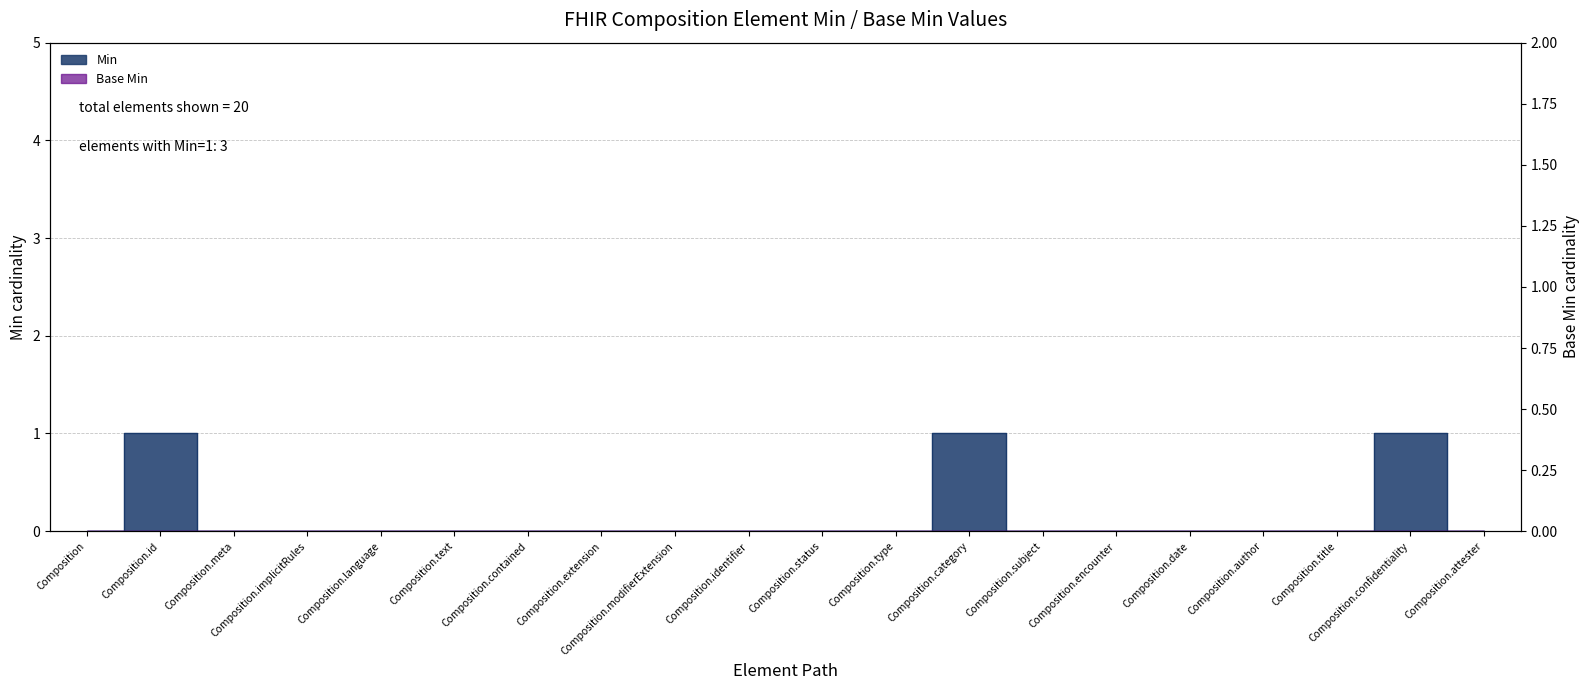

What is the change in value from Composition.id to Composition.type?

-1